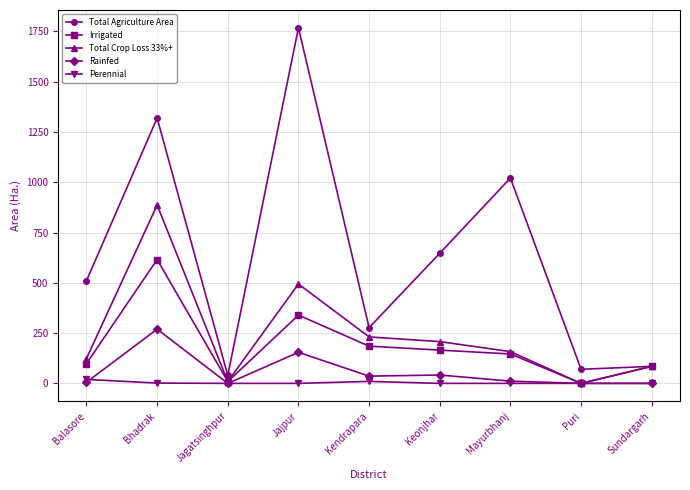

Is it true that Total Crop Loss 33%+ equals 189.9 at Balasore?

False